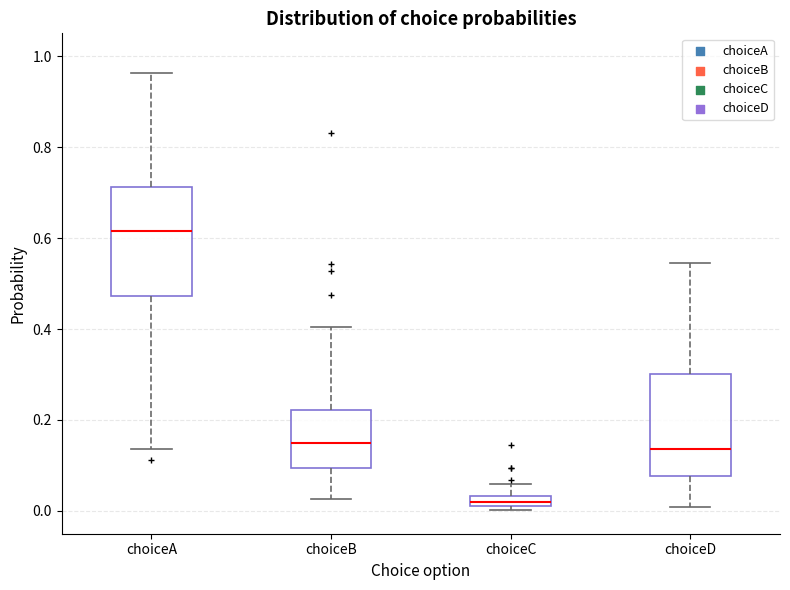

Which box's median line is the highest?

choiceA